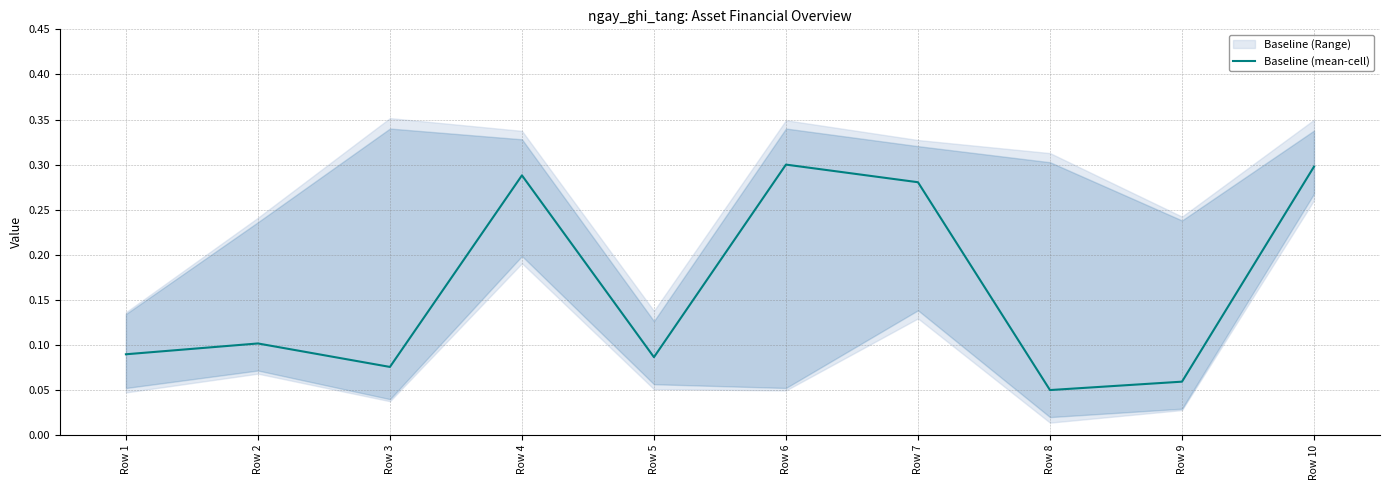

At which category does the data reach its first local valley?

Row 3